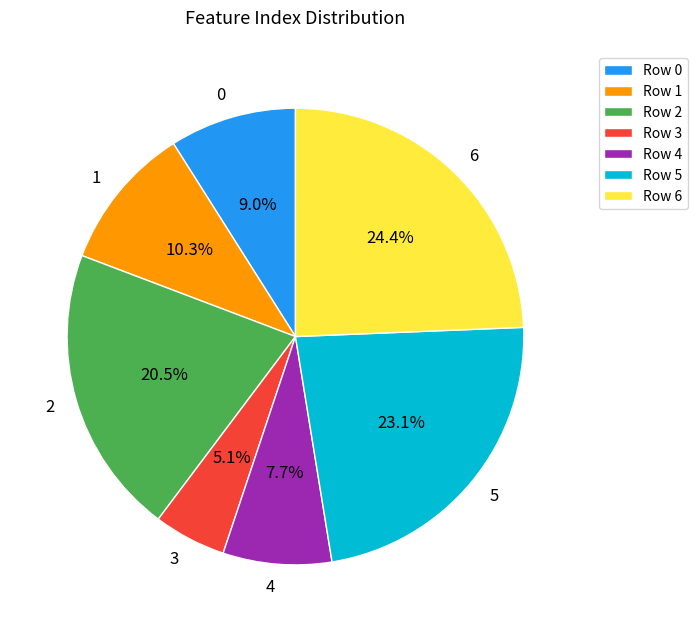

To the nearest percent, what portion does 1 represent?

10%